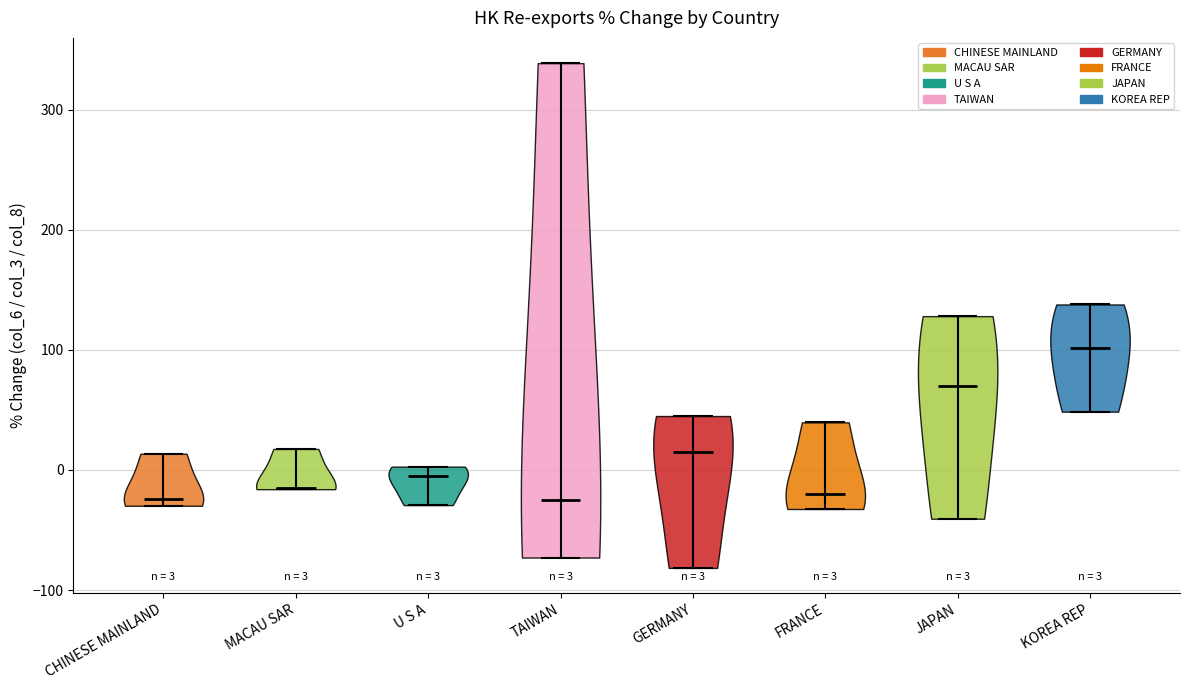

Which violin has the highest median line?

KOREA REP